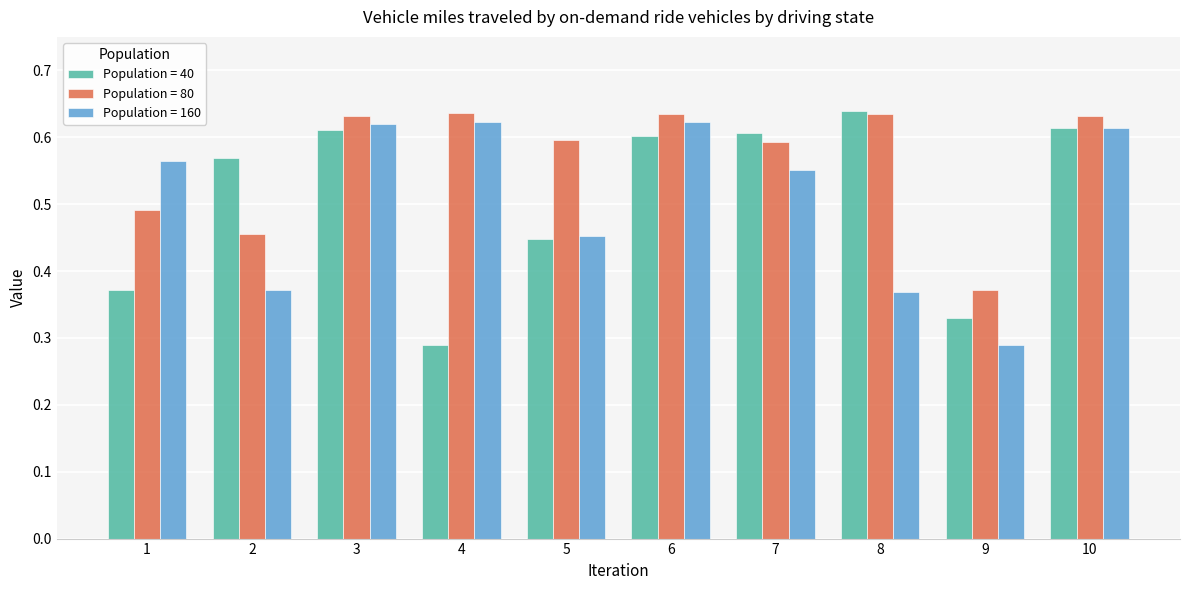

Count the Population = 40 values in the range 0 to 1.

10